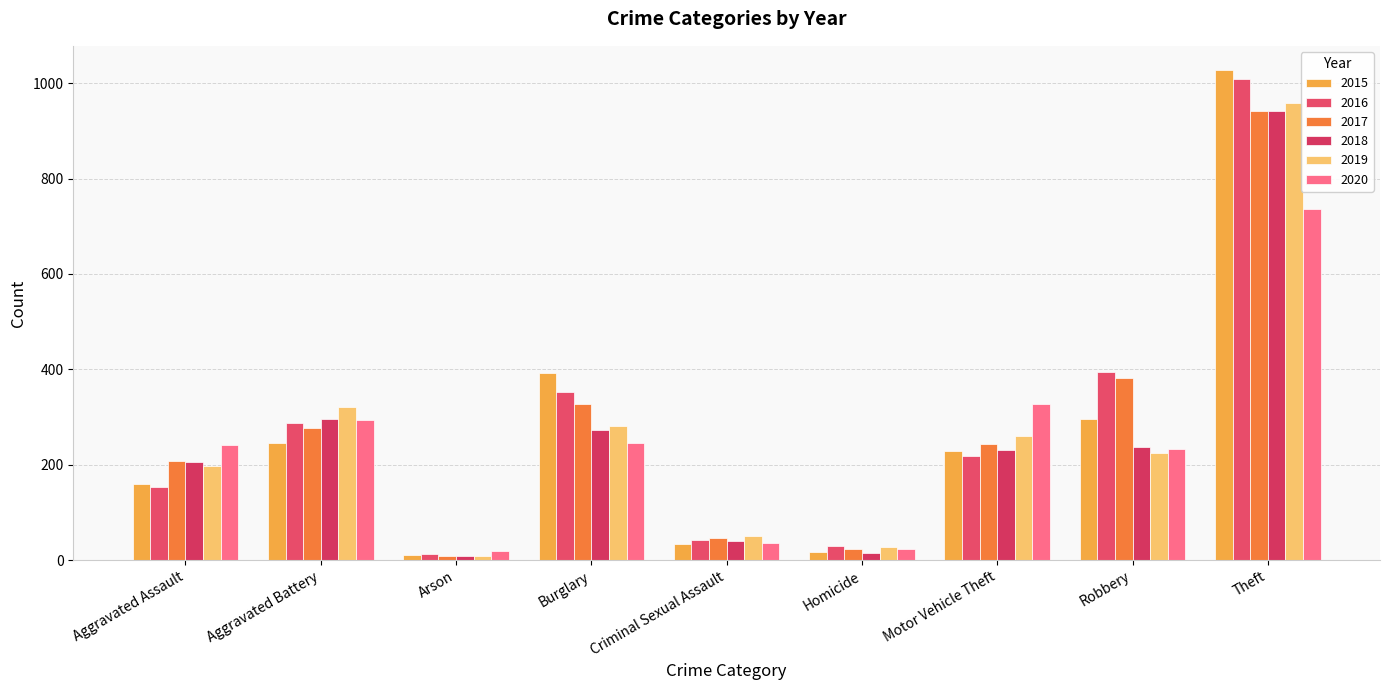

What is the value of the 2015 bar at the 8th from the left?

297